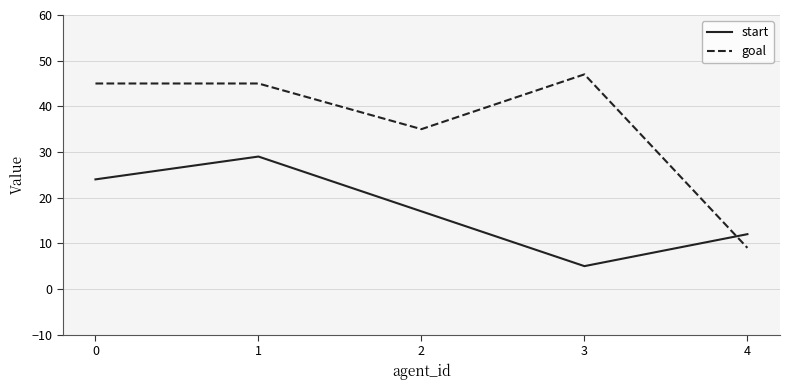

What is the minimum value shown in the chart?

5